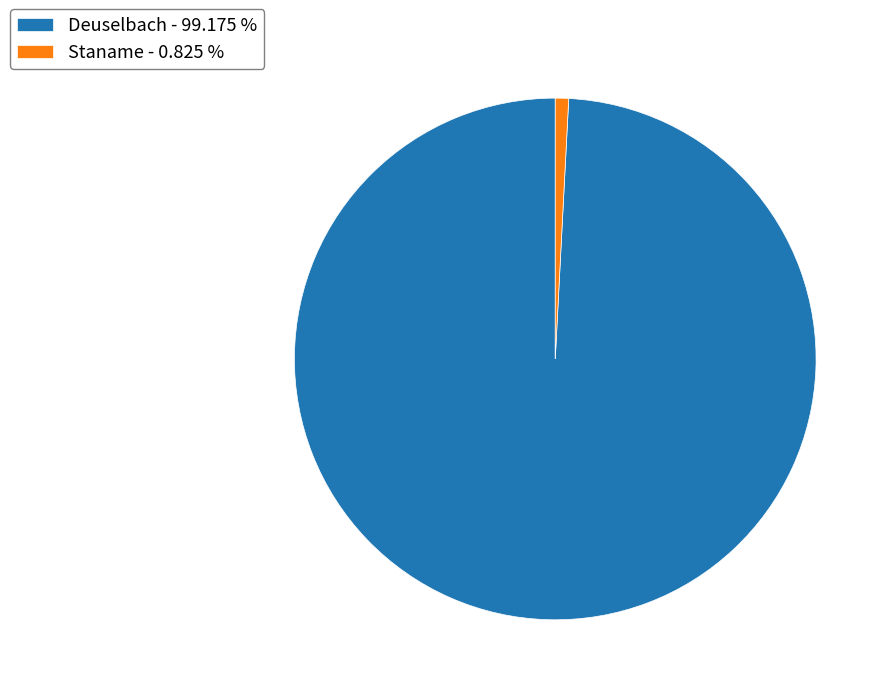

Rank the categories by value from highest to lowest.

Deuselbach, Staname